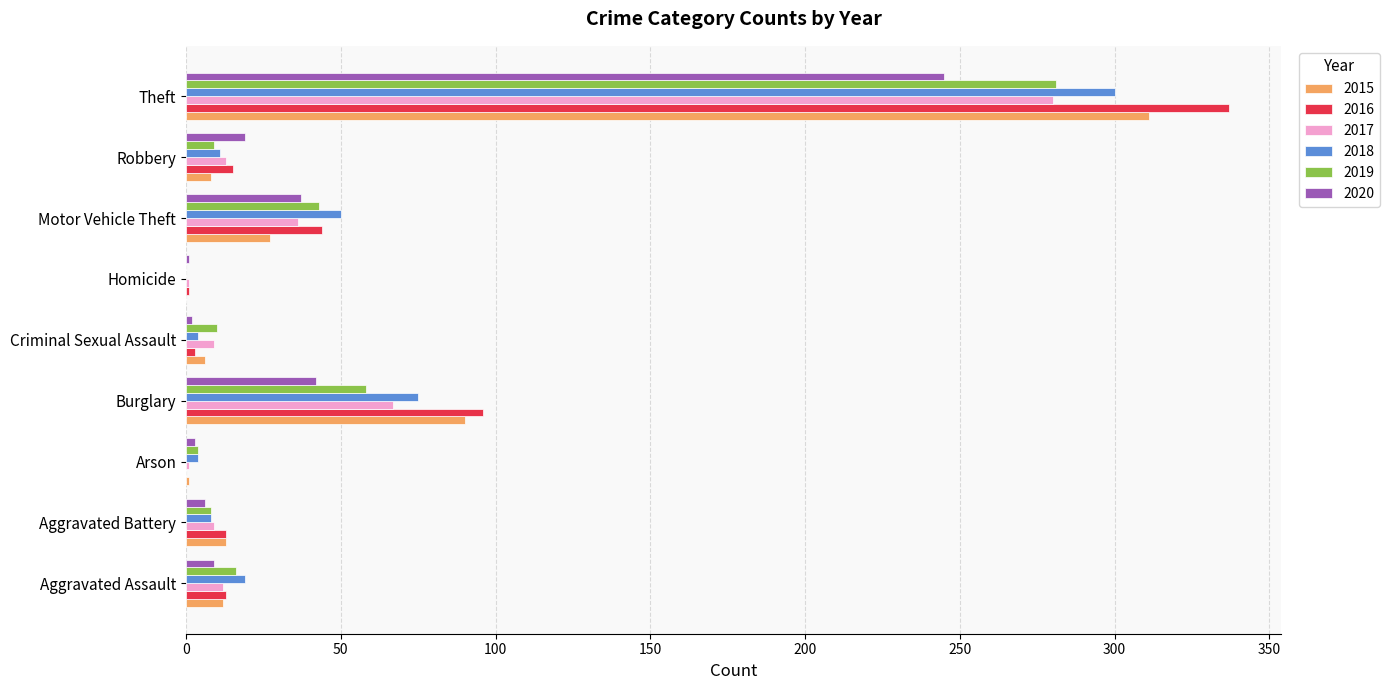

What is the maximum value shown in the chart?

337